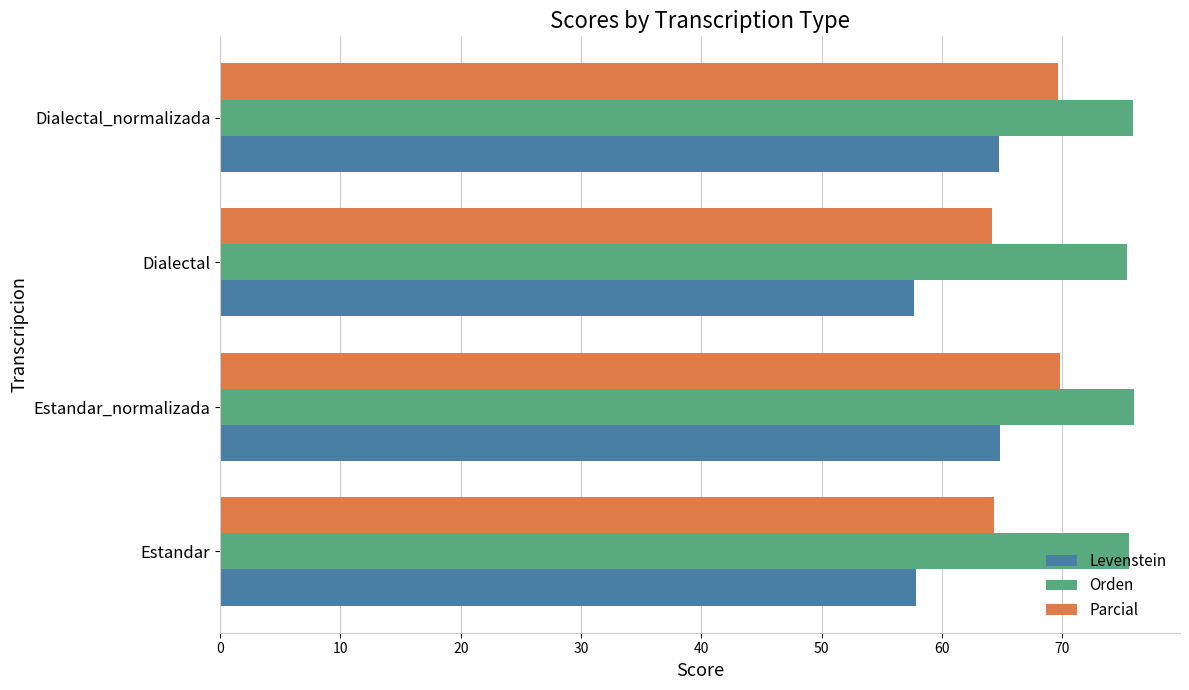

What is the average value of the Orden series?

75.7